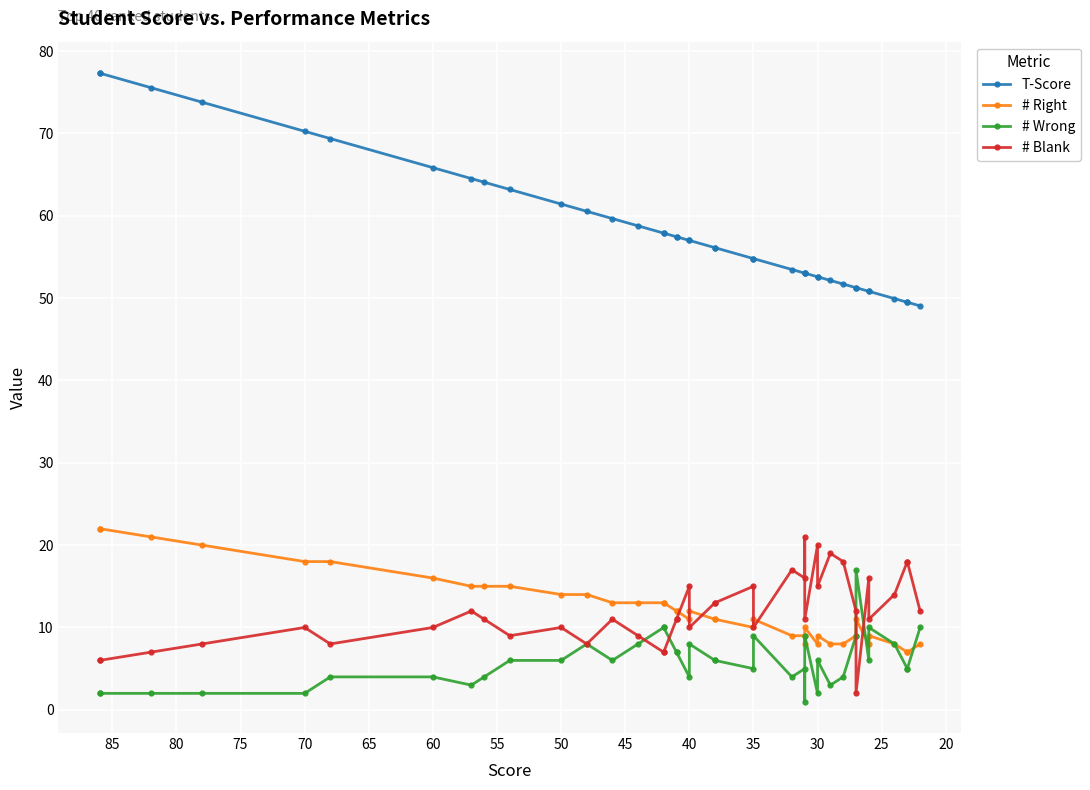

Reading left to right, list all the values displayed in this chart.

T-Score: 77.3	77.3	75.5	73.8	70.2	69.4	65.8	64.5	64.1	63.2	61.4	60.5	59.6	58.8	57.9	57.9	57.4	57.4	57.0	57.0	56.1	56.1	54.8	54.8	53.5	53.0	53.0	53.0	52.6	52.6	52.1	51.7	51.3	51.3	50.8	50.8	49.9	49.5	49.5	49.0
# Right: 22.0	22.0	21.0	20.0	18.0	18.0	16.0	15.0	15.0	15.0	14.0	14.0	13.0	13.0	13.0	13.0	12.0	12.0	11.0	12.0	11.0	11.0	10.0	11.0	9.0	9.0	8.0	10.0	8.0	9.0	8.0	8.0	9.0	11.0	8.0	9.0	8.0	7.0	7.0	8.0
# Wrong: 2.0	2.0	2.0	2.0	2.0	4.0	4.0	3.0	4.0	6.0	6.0	8.0	6.0	8.0	10.0	10.0	7.0	7.0	4.0	8.0	6.0	6.0	5.0	9.0	4.0	5.0	1.0	9.0	2.0	6.0	3.0	4.0	9.0	17.0	6.0	10.0	8.0	5.0	5.0	10.0
# Blank: 6.0	6.0	7.0	8.0	10.0	8.0	10.0	12.0	11.0	9.0	10.0	8.0	11.0	9.0	7.0	7.0	11.0	11.0	15.0	10.0	13.0	13.0	15.0	10.0	17.0	16.0	21.0	11.0	20.0	15.0	19.0	18.0	12.0	2.0	16.0	11.0	14.0	18.0	18.0	12.0